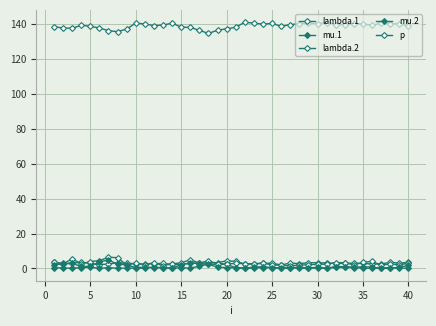

What is the value of the lambda.1 point at the 23rd from the left?

2.8